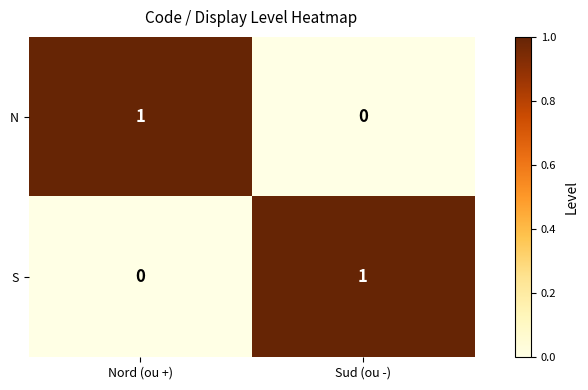

At which label does N reach its peak?

Nord (ou +)